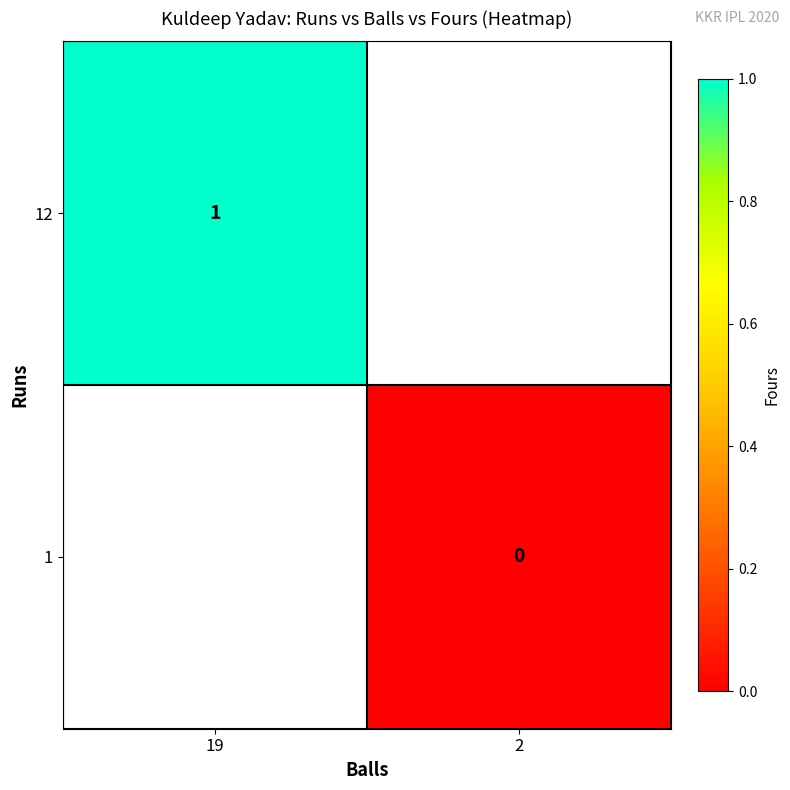

The value of 12 at 19 is 1. True or false?

True